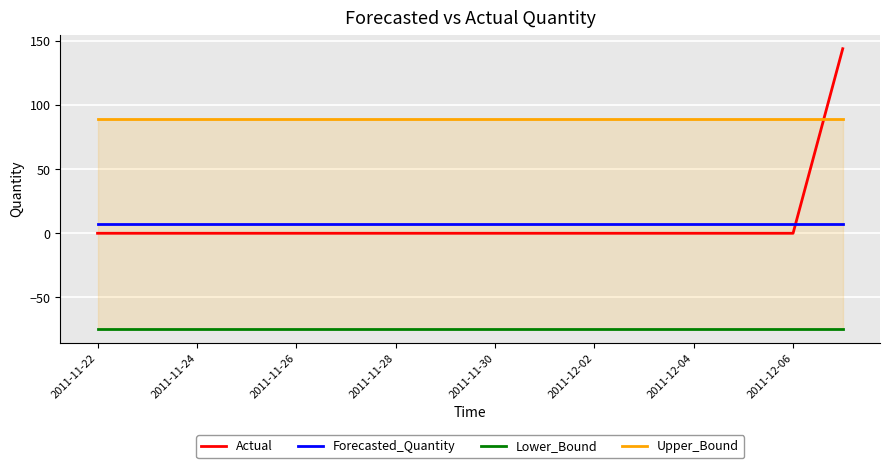

What is the minimum value for Forecasted_Quantity?

7.5